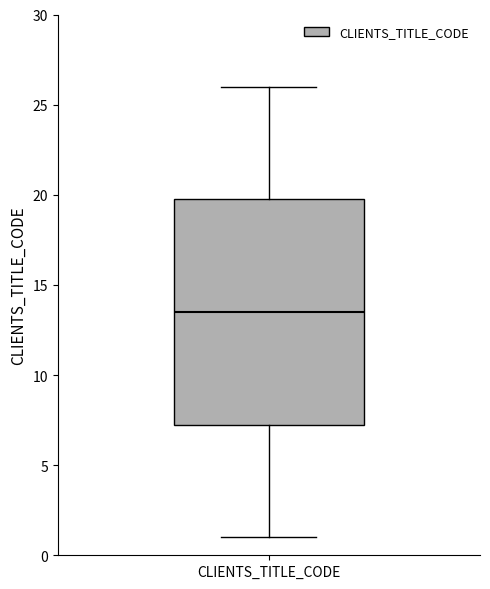

Transcribe this box plot: give where the median line is, the range the box spans, and where the two whiskers end, as read against the y-axis. The values are not printed on the chart, so give them approximately, as read against the axis.

median 13.5, box 7.5 to 20.0, whiskers 1.0 to 26.0